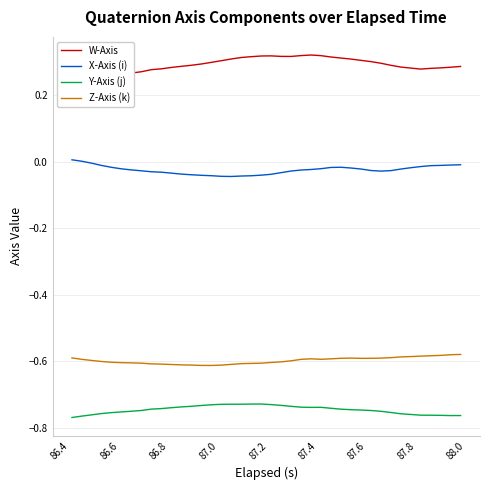

True or false: Y-Axis (j) and Z-Axis (k) intersect in this chart.

False